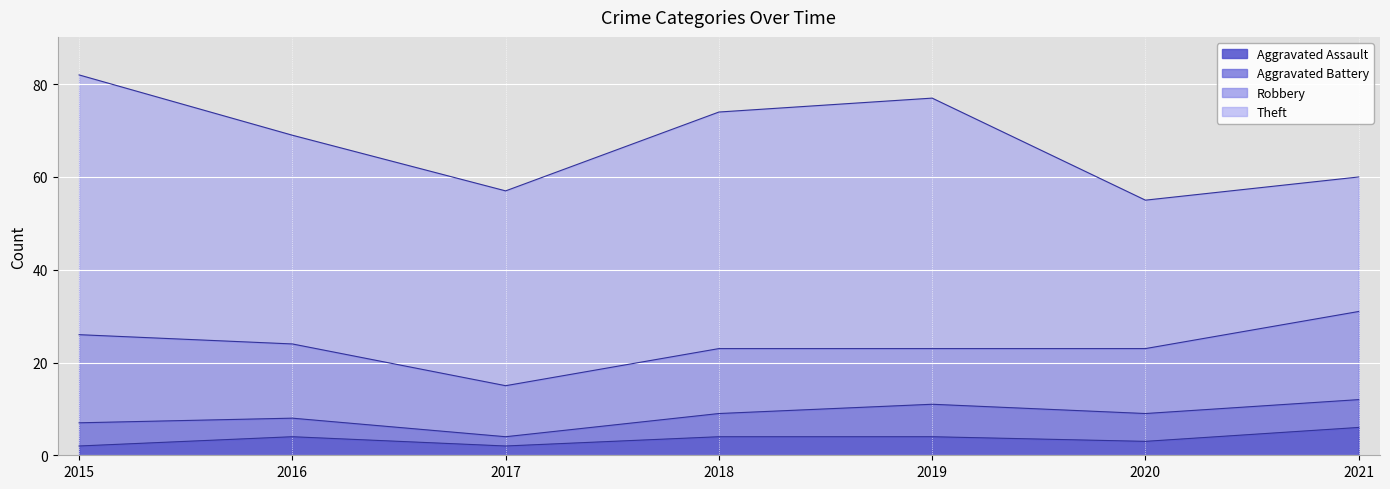

What is the minimum value shown in the chart?

2